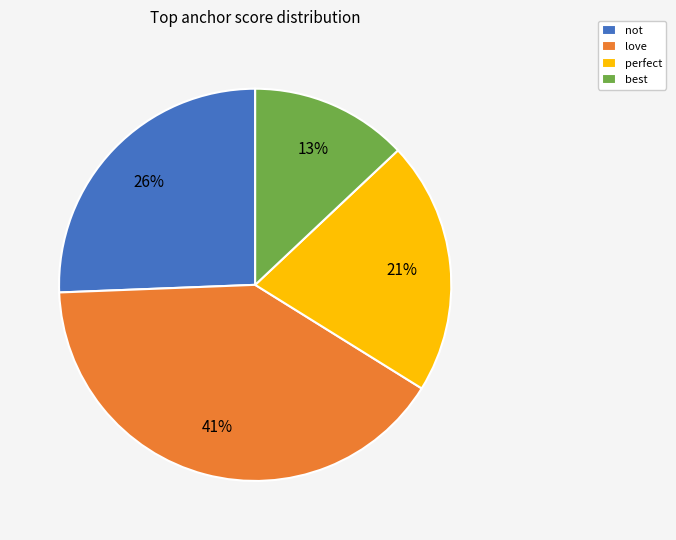

Which category has the smallest portion of the pie?

best